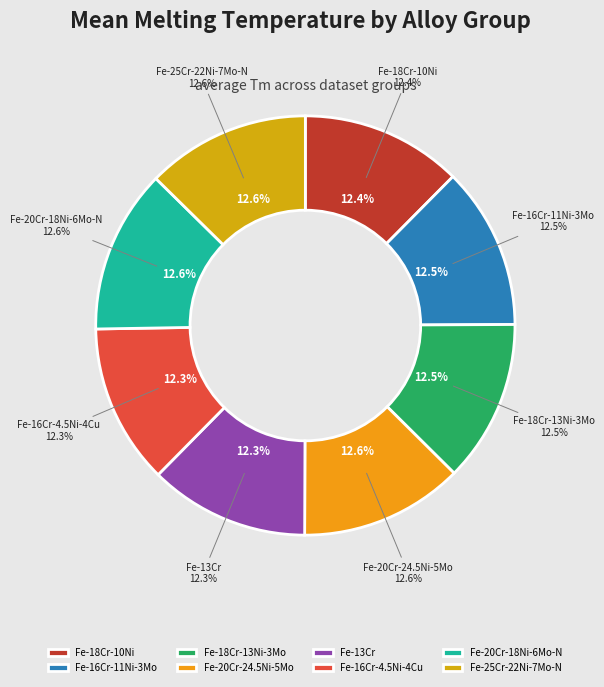

Do Fe-Cr-Ni-Mo-N (20-18-6) and Fe-Cr-Ni-Mo (20-24.5-5) together represent more than half of the pie?

No